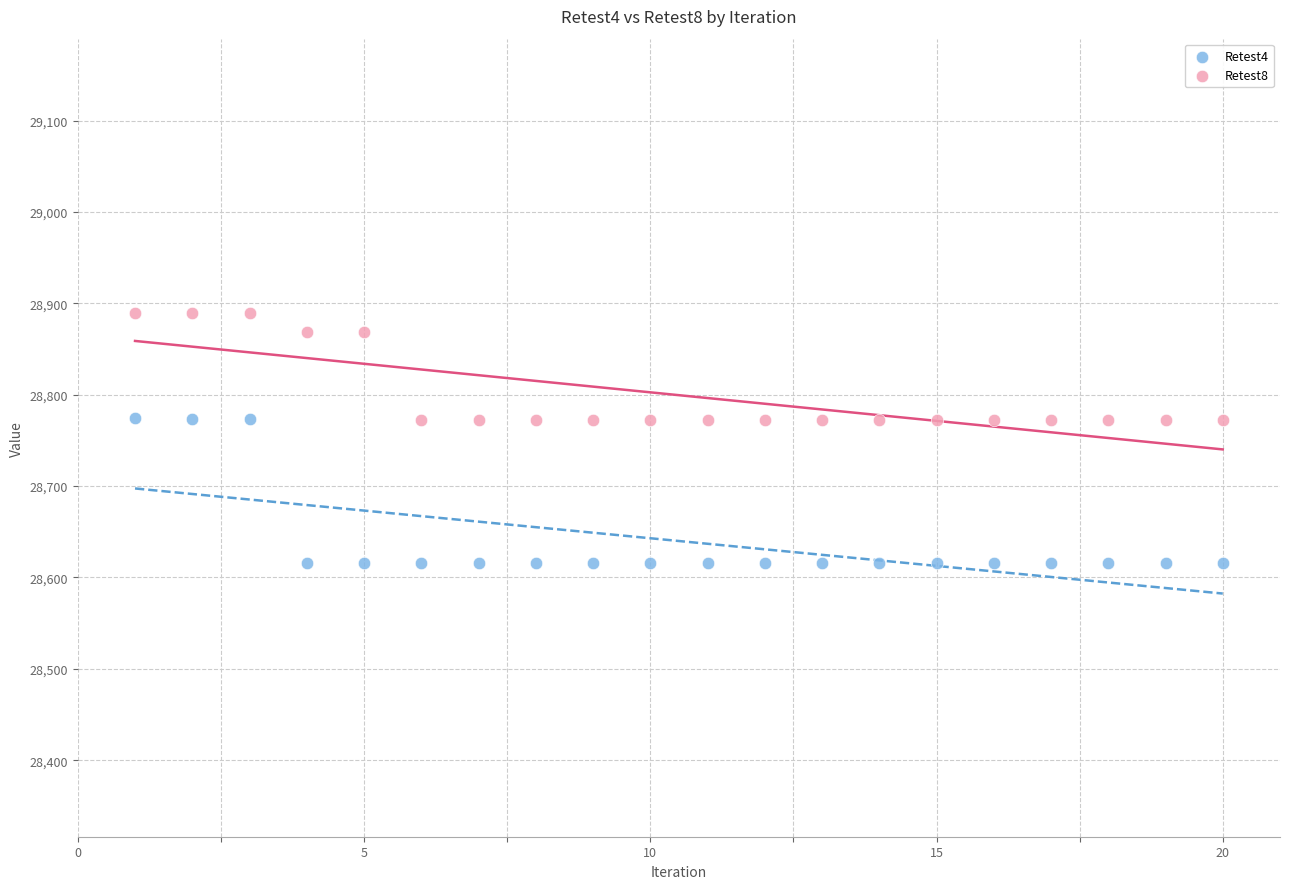

Which series contains the highest Y value?

Retest8